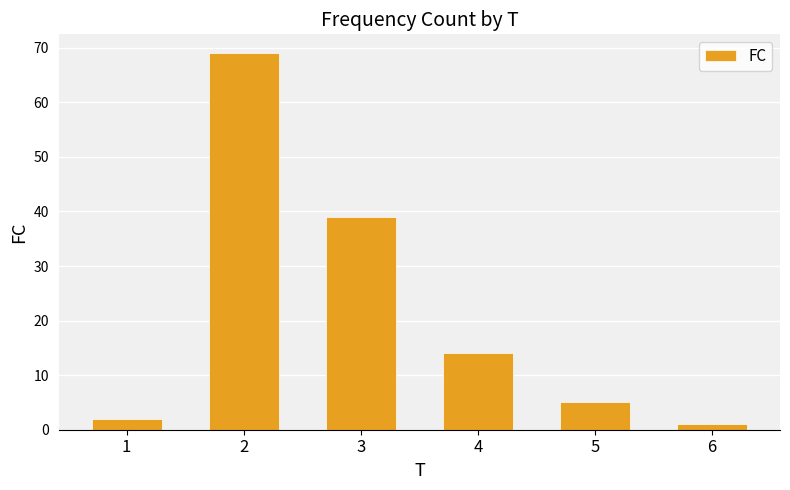

Does the chart contain any negative values?

No